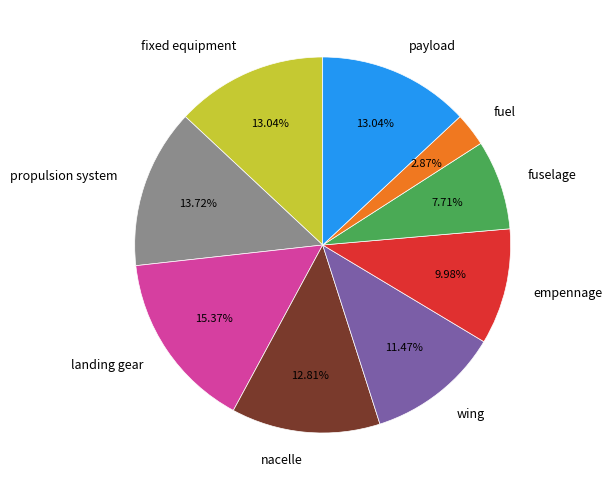

Which has a higher value, propulsion system or nacelle?

propulsion system